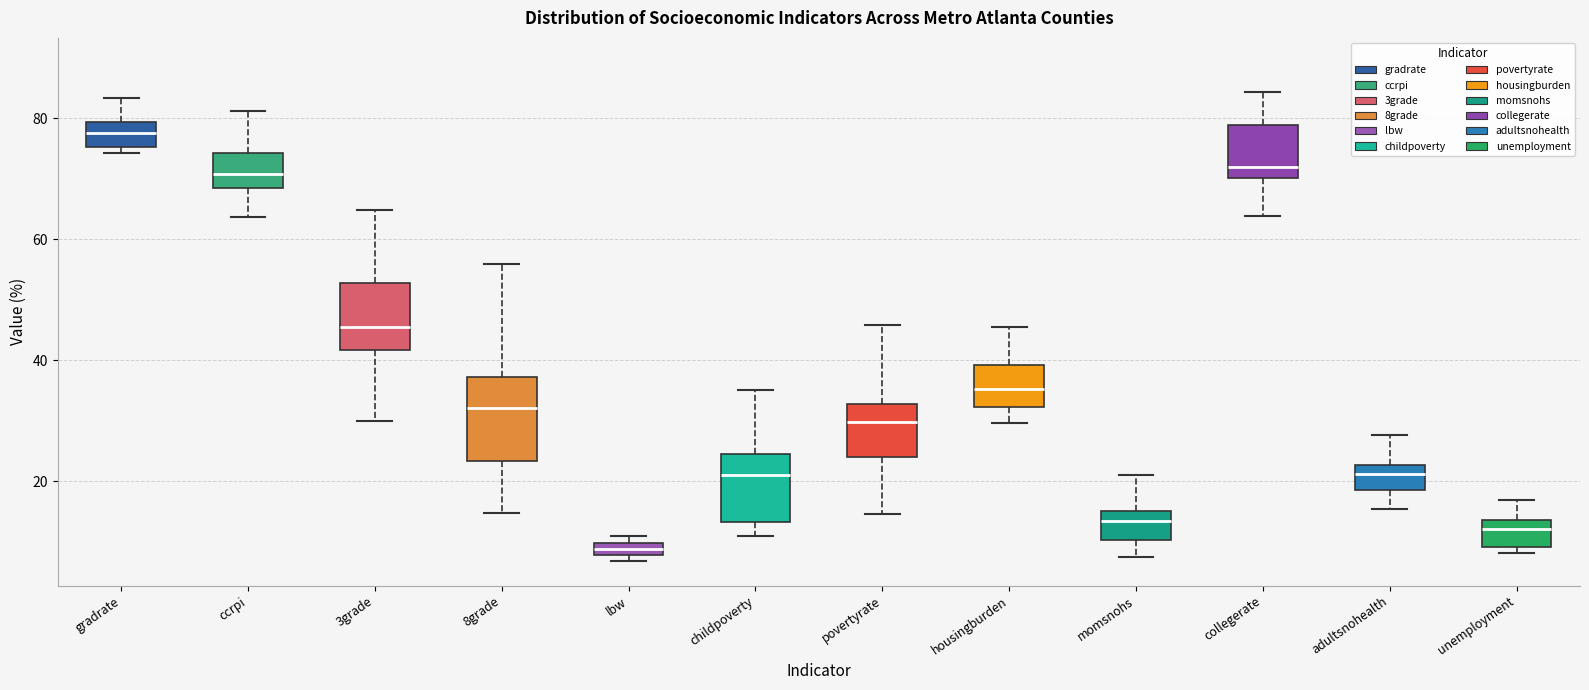

Which box has the highest median line?

gradrate